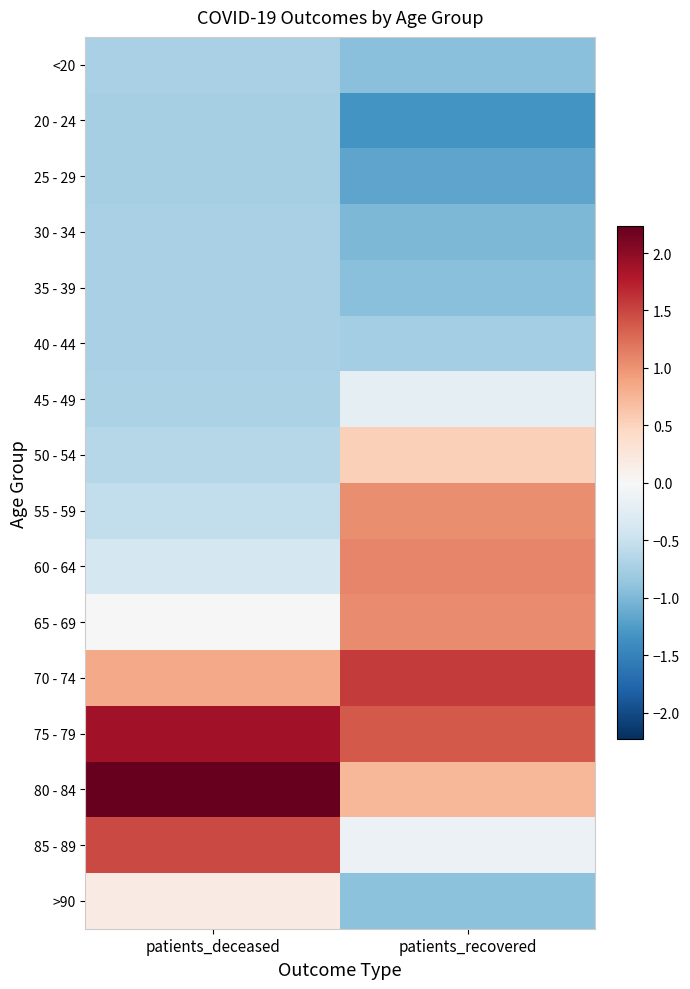

Reading right to left, list all the values displayed in this chart.

<20: patients_recovered=-0.9	patients_deceased=-0.7
20 - 24: patients_recovered=-1.3	patients_deceased=-0.7
25 - 29: patients_recovered=-1.2	patients_deceased=-0.7
30 - 34: patients_recovered=-1.0	patients_deceased=-0.7
35 - 39: patients_recovered=-0.9	patients_deceased=-0.7
40 - 44: patients_recovered=-0.8	patients_deceased=-0.7
45 - 49: patients_recovered=-0.2	patients_deceased=-0.7
50 - 54: patients_recovered=0.5	patients_deceased=-0.6
55 - 59: patients_recovered=1.0	patients_deceased=-0.5
60 - 64: patients_recovered=1.1	patients_deceased=-0.4
65 - 69: patients_recovered=1.1	patients_deceased=0.0
70 - 74: patients_recovered=1.6	patients_deceased=0.8
75 - 79: patients_recovered=1.4	patients_deceased=1.9
80 - 84: patients_recovered=0.7	patients_deceased=2.2
85 - 89: patients_recovered=-0.1	patients_deceased=1.5
>90: patients_recovered=-0.9	patients_deceased=0.2